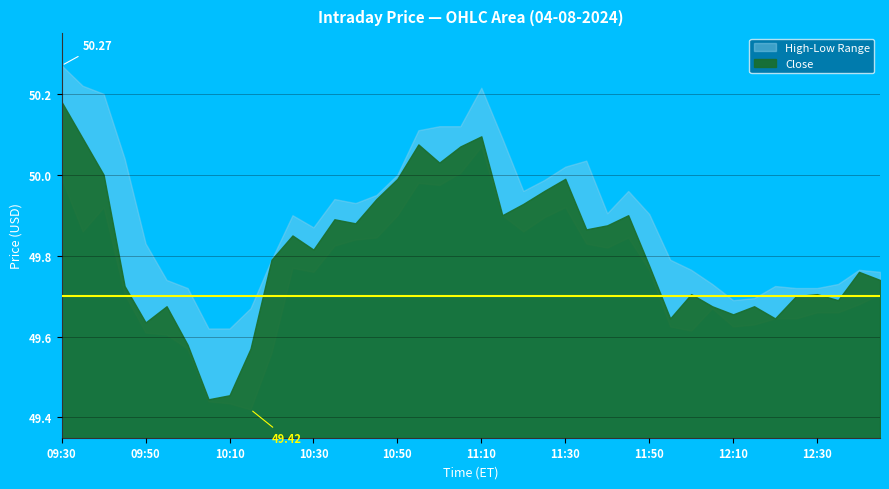

What is the greatest value displayed?

50.3